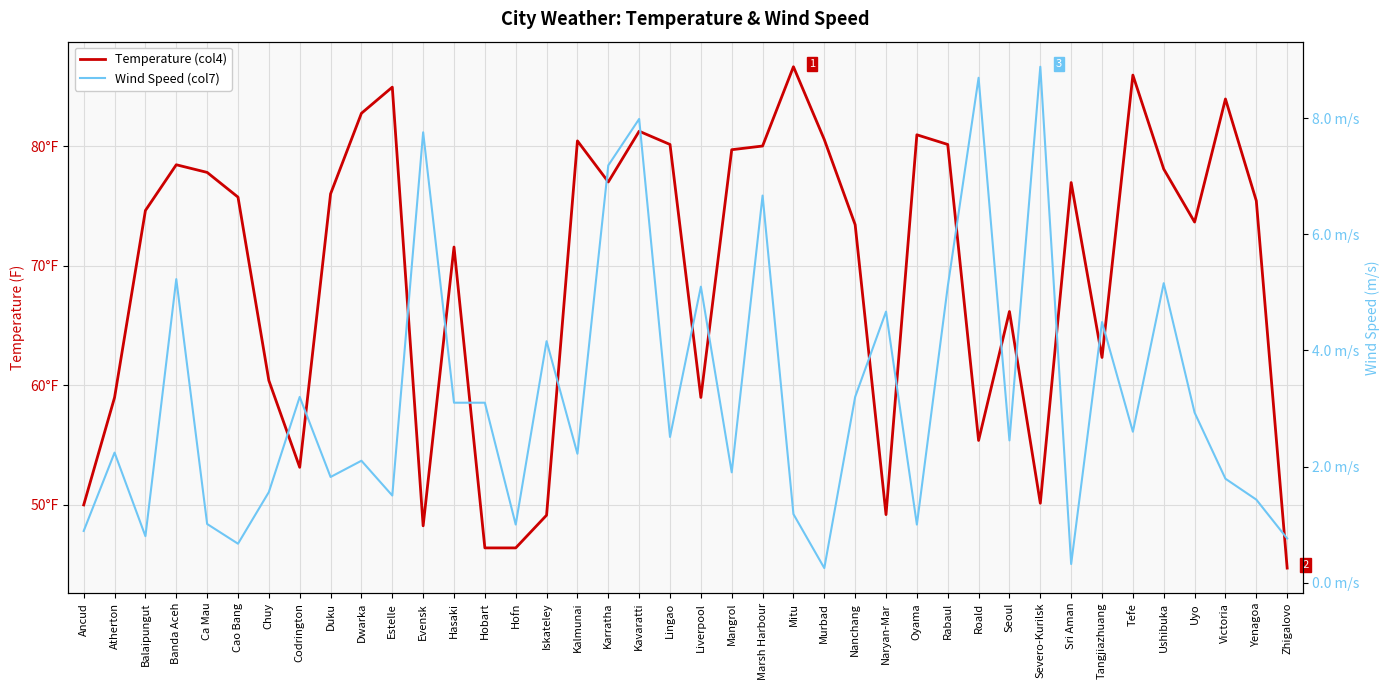

What is the sum of the Wind Speed (col7) values at Uyo and Victoria?

4.7